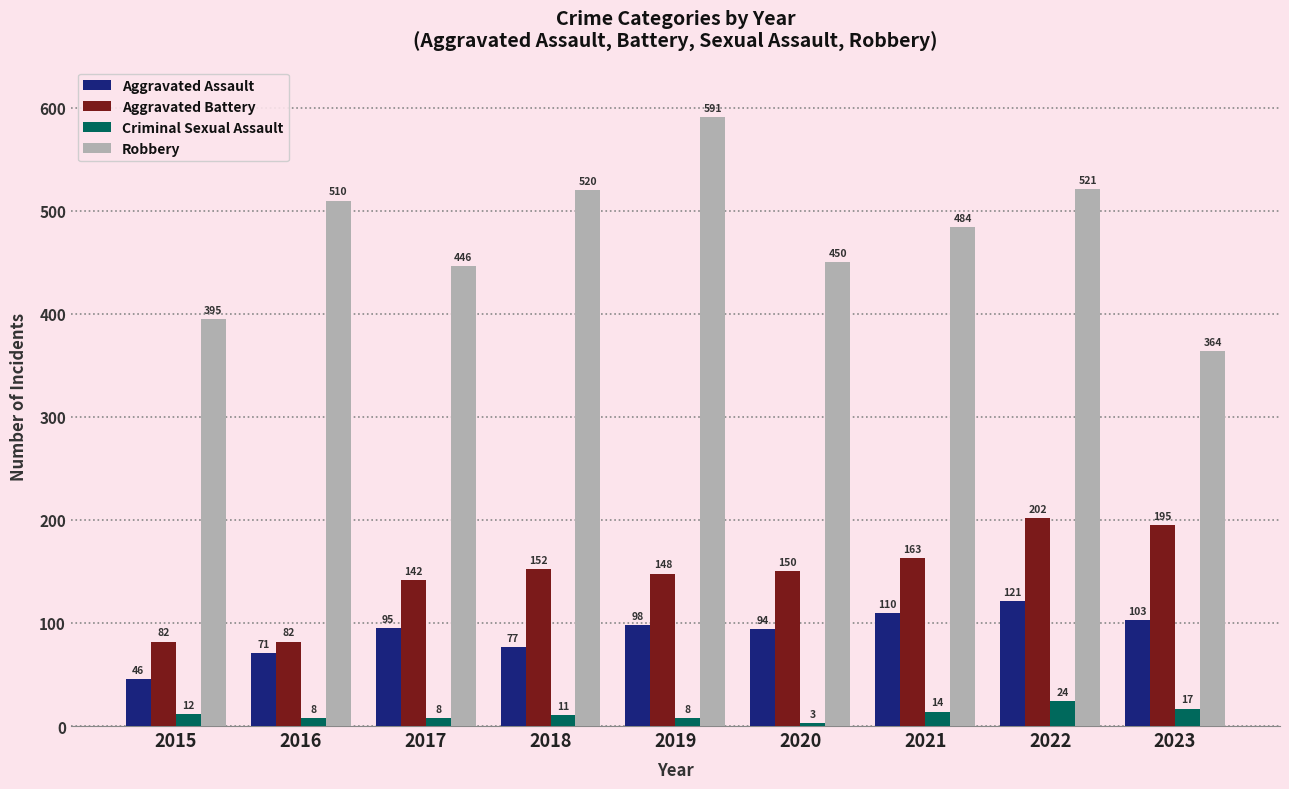

List the labels in order of Aggravated Assault value, smallest first.

2015, 2016, 2018, 2020, 2017, 2019, 2023, 2021, 2022